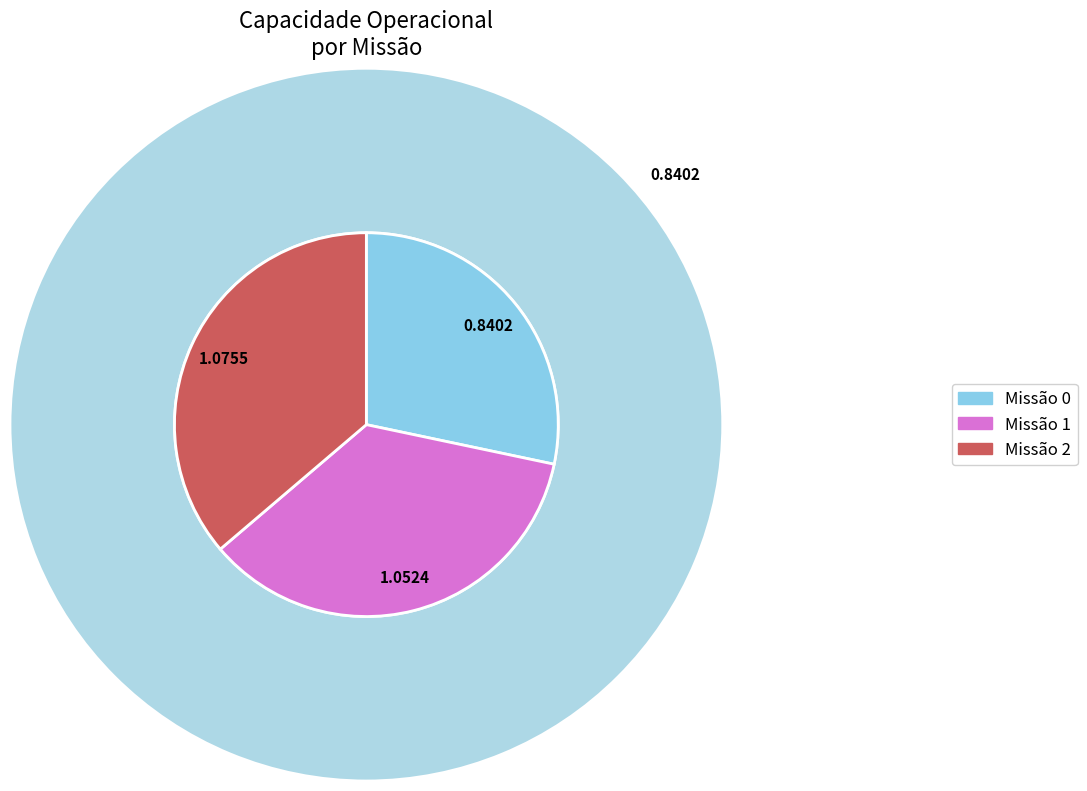

What percentage is the 1 slice, to the nearest percent?

35%